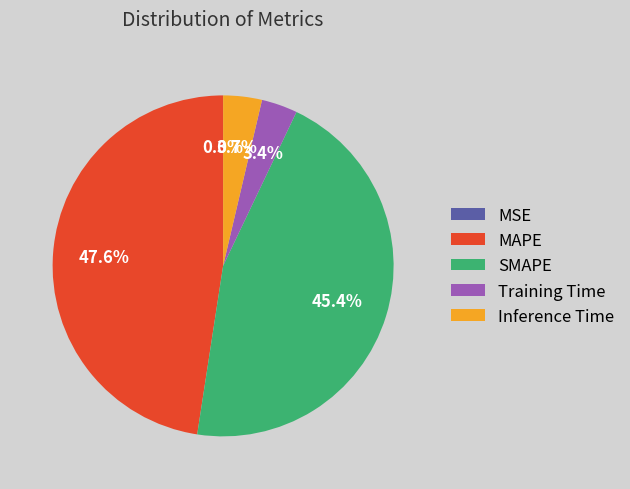

Is SMAPE the majority of the pie?

No